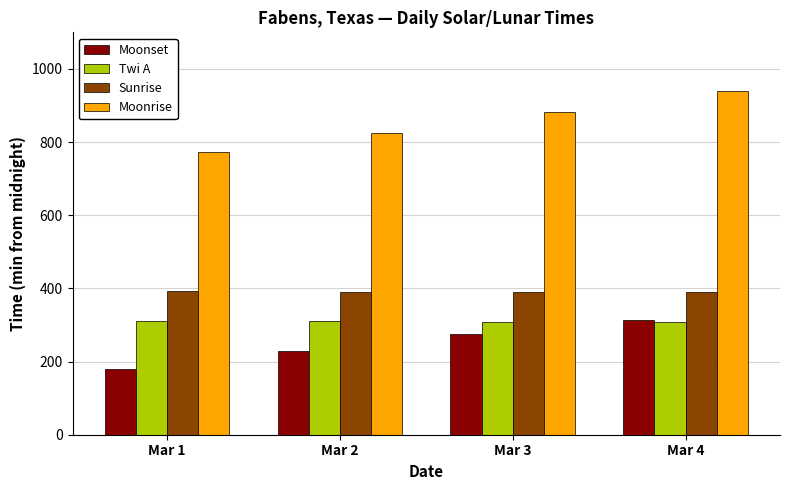

What is the total value across all series at Mar 1?

1656